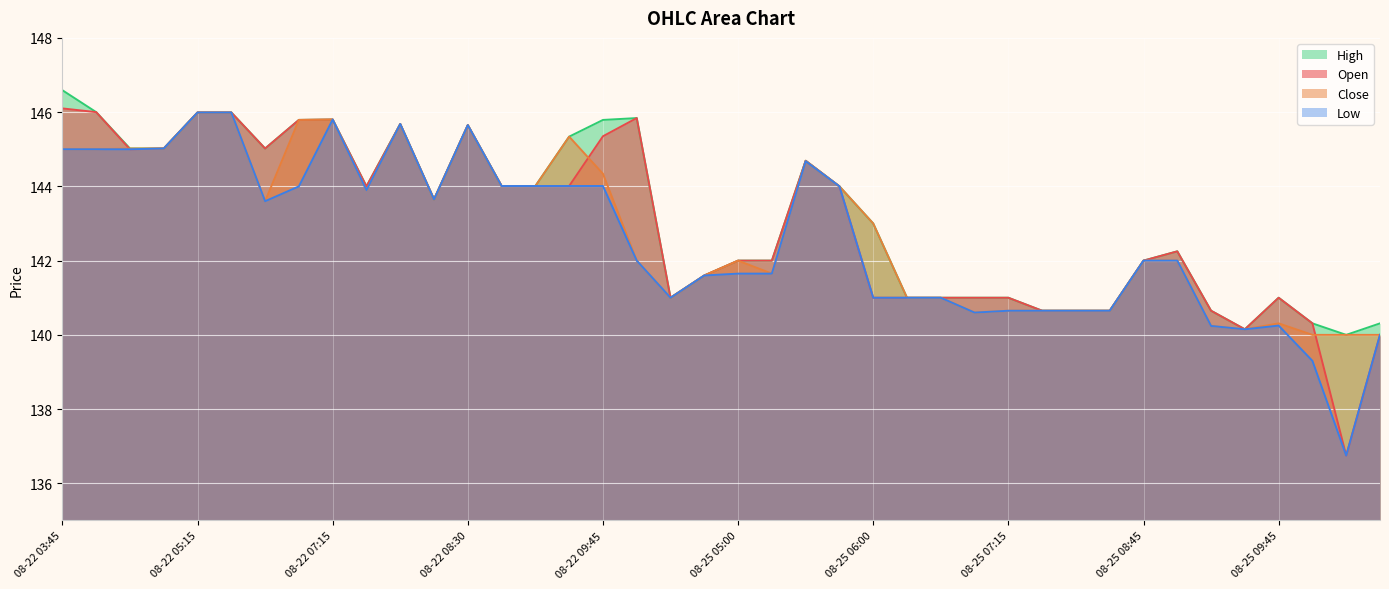

What is the difference between the highest and lowest values at 08-25 05:00?

0.4